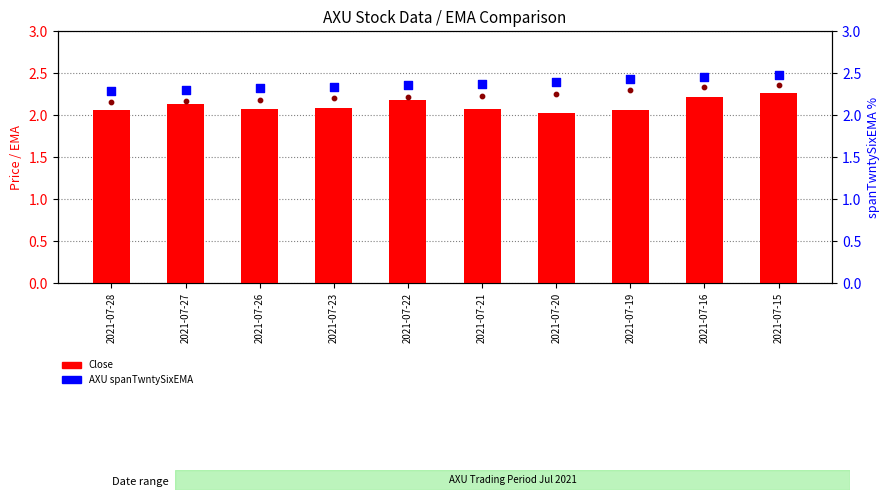

Which series has the widest spread of Y values?

Close